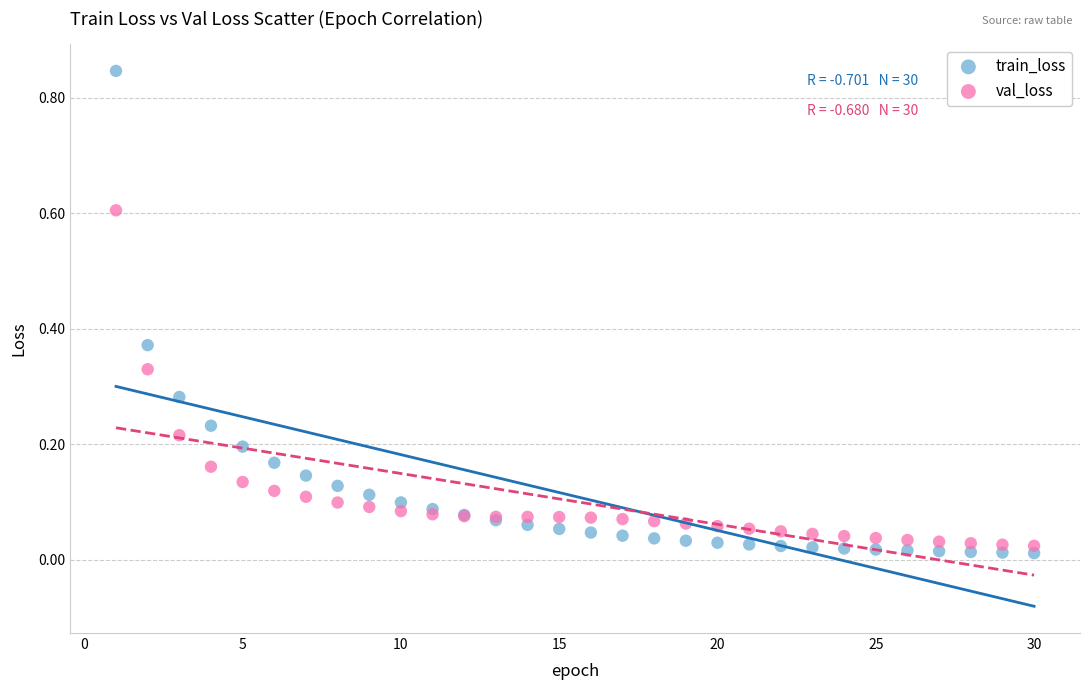

Which series has the largest Y range (max minus min)?

train_loss